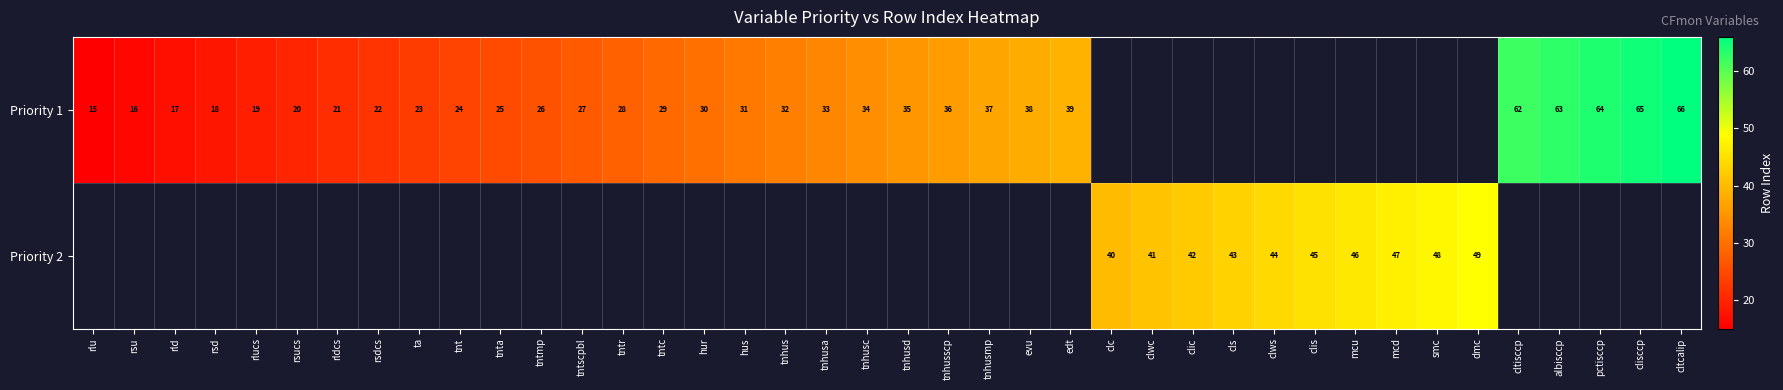

What is the minimum value shown in the chart?

15.0